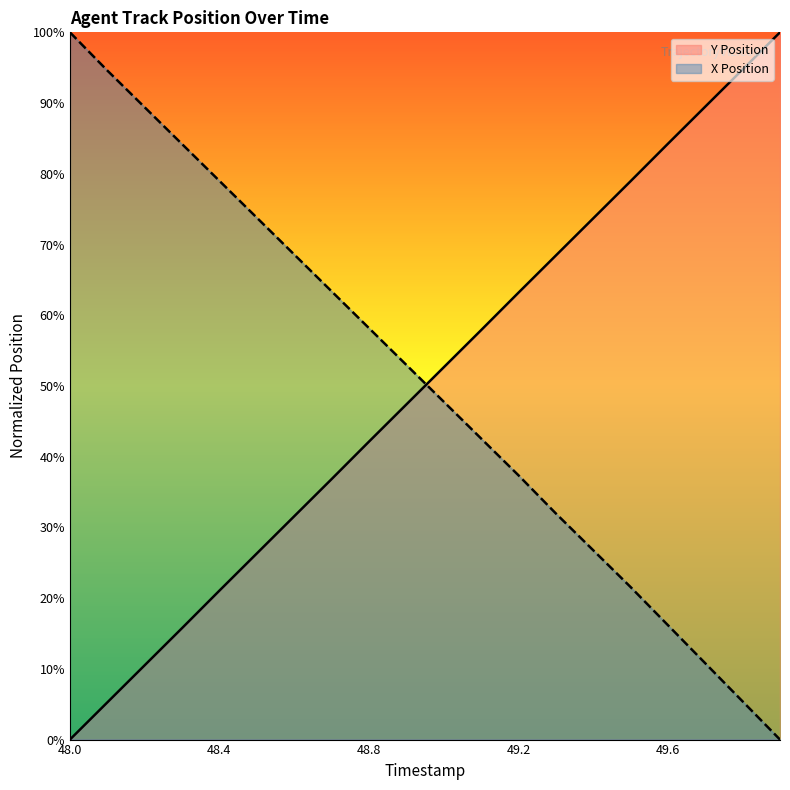

True or false: X Position has more than 1 interior local peaks.

False